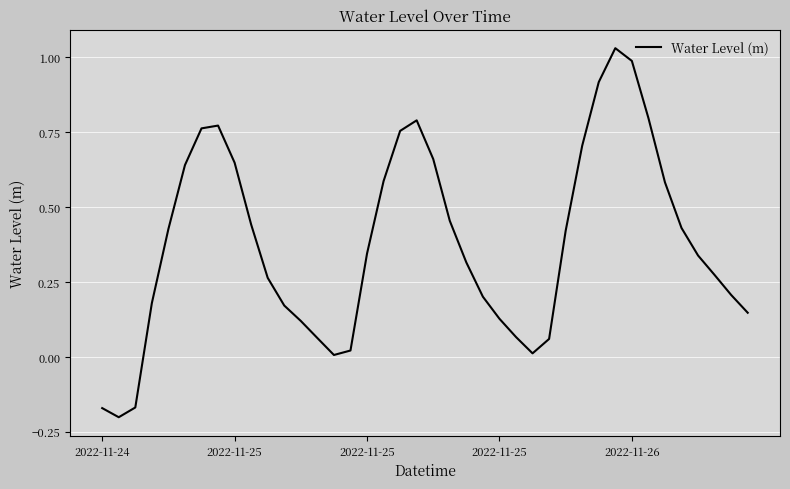

What is the difference between the maximum and minimum values?

1.2